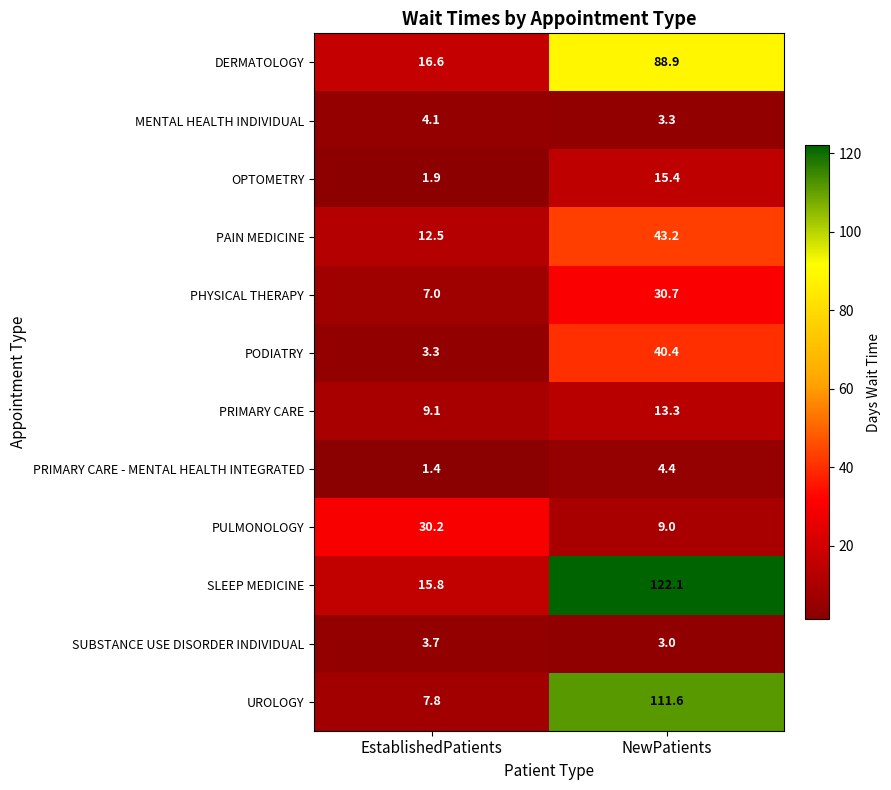

Reading left to right, list all the values displayed in this chart.

DERMATOLOGY: 16.6	88.9
MENTAL HEALTH INDIVIDUAL: 4.1	3.3
OPTOMETRY: 1.9	15.4
PAIN MEDICINE: 12.5	43.2
PHYSICAL THERAPY: 7.0	30.7
PODIATRY: 3.3	40.4
PRIMARY CARE: 9.1	13.3
PRIMARY CARE - MENTAL HEALTH INTEGRATED: 1.4	4.4
PULMONOLOGY: 30.2	9.0
SLEEP MEDICINE: 15.8	122.1
SUBSTANCE USE DISORDER INDIVIDUAL: 3.7	3.0
UROLOGY: 7.8	111.6